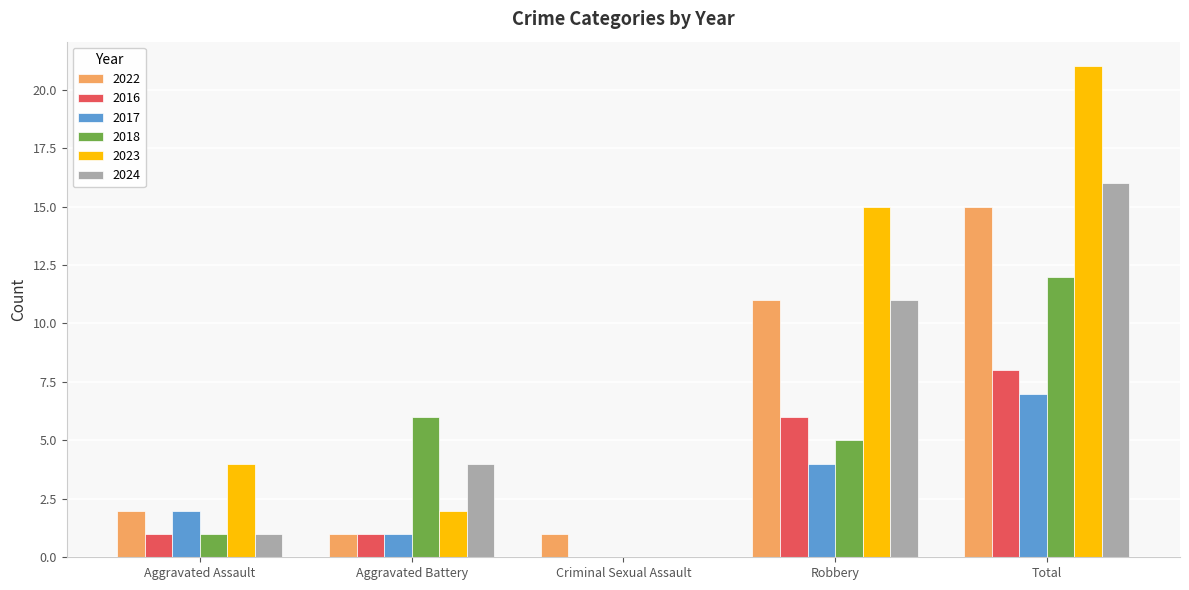

How many distinct data groups are displayed?

6